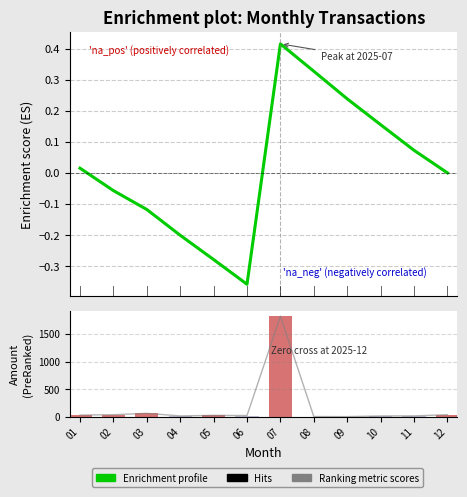

What is the total value across all series at 07?

3641.7